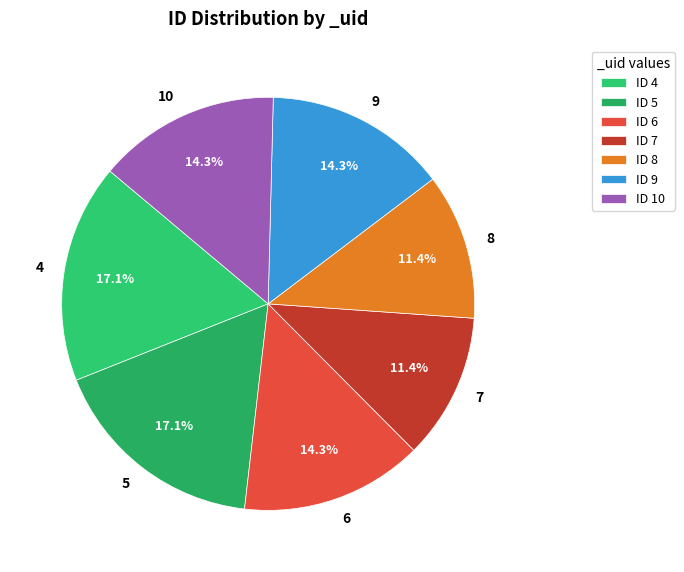

Does 8 account for over 50% of the chart?

No